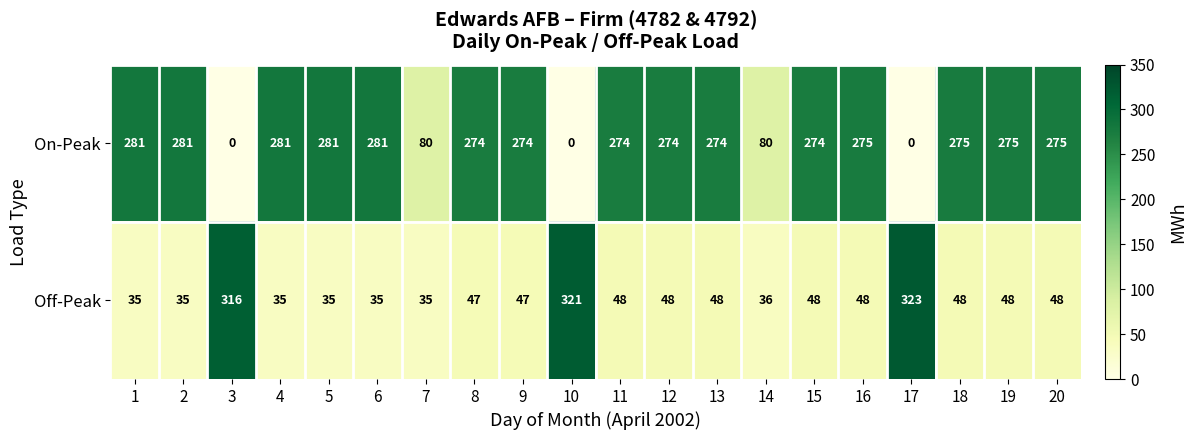

How many data points in Off-Peak are less than 48?

9